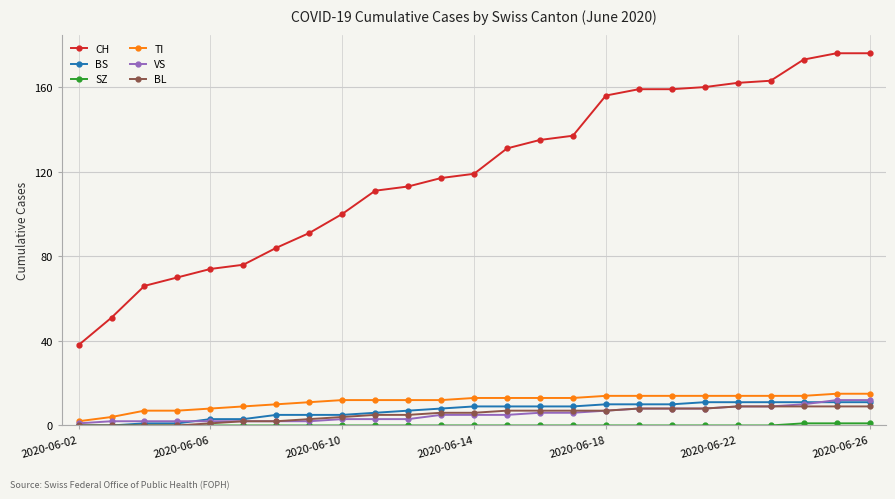

How many lines are shown in the chart?

6